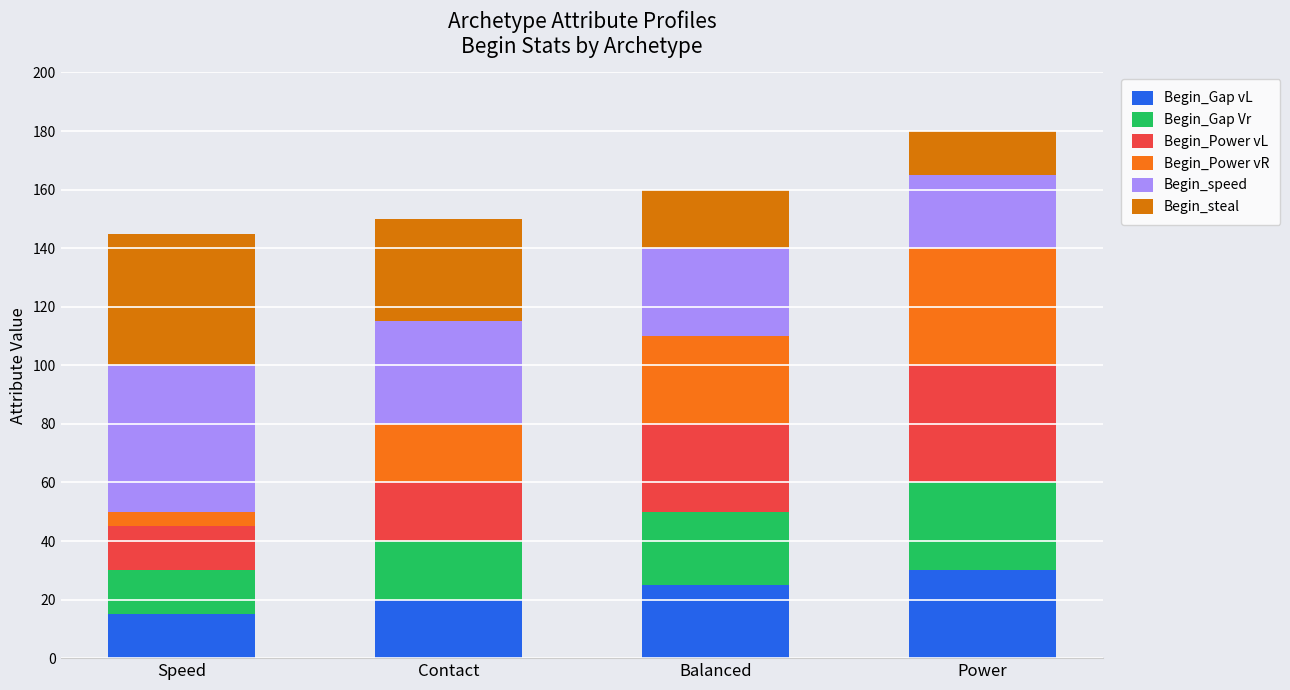

How many bars are there in total?

4